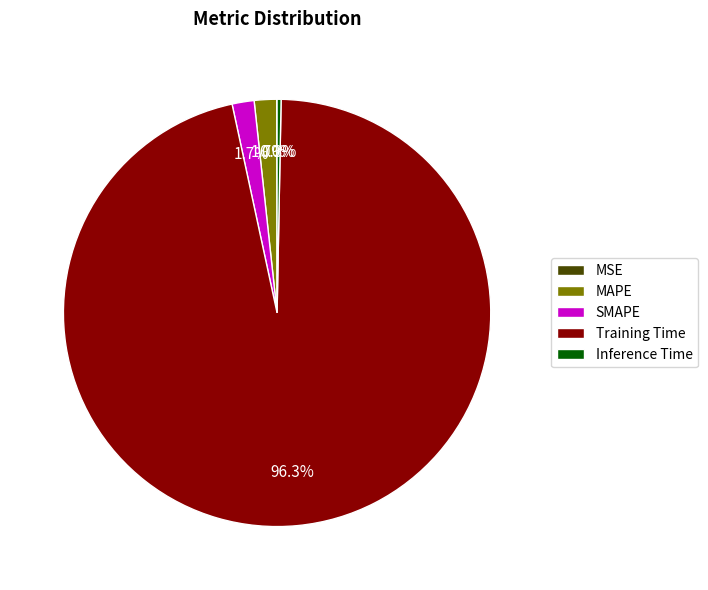

Does Training Time represent more than half of the total?

Yes